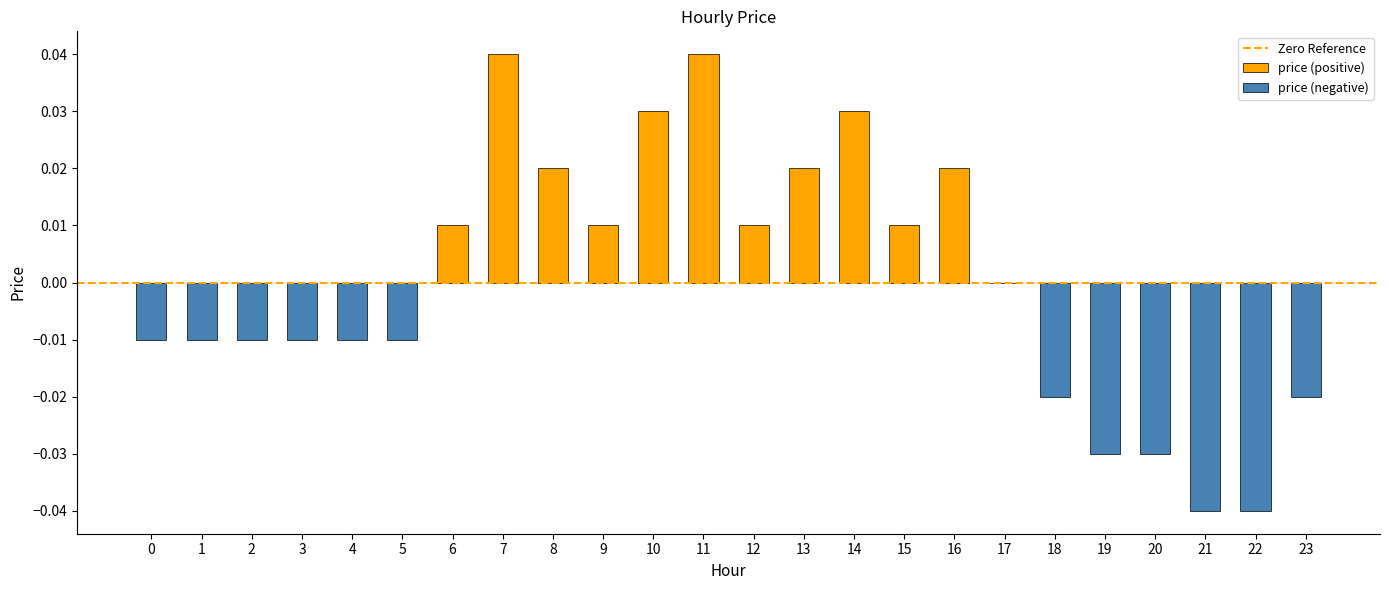

At which label does the data first exceed 0?

6